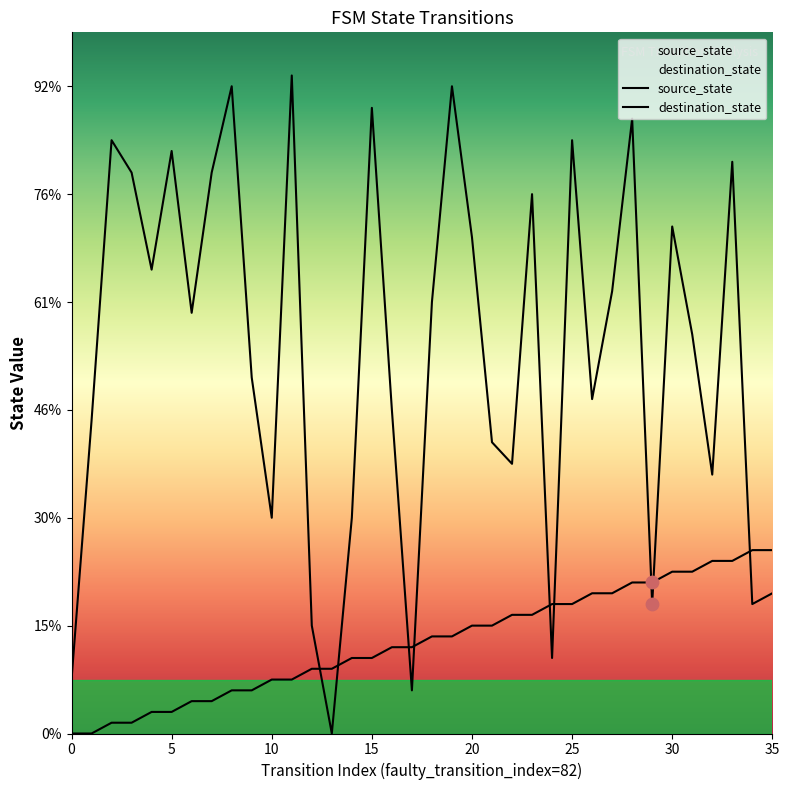

Is the value of destination_state at 0 greater than the value of source_state at 11?

No